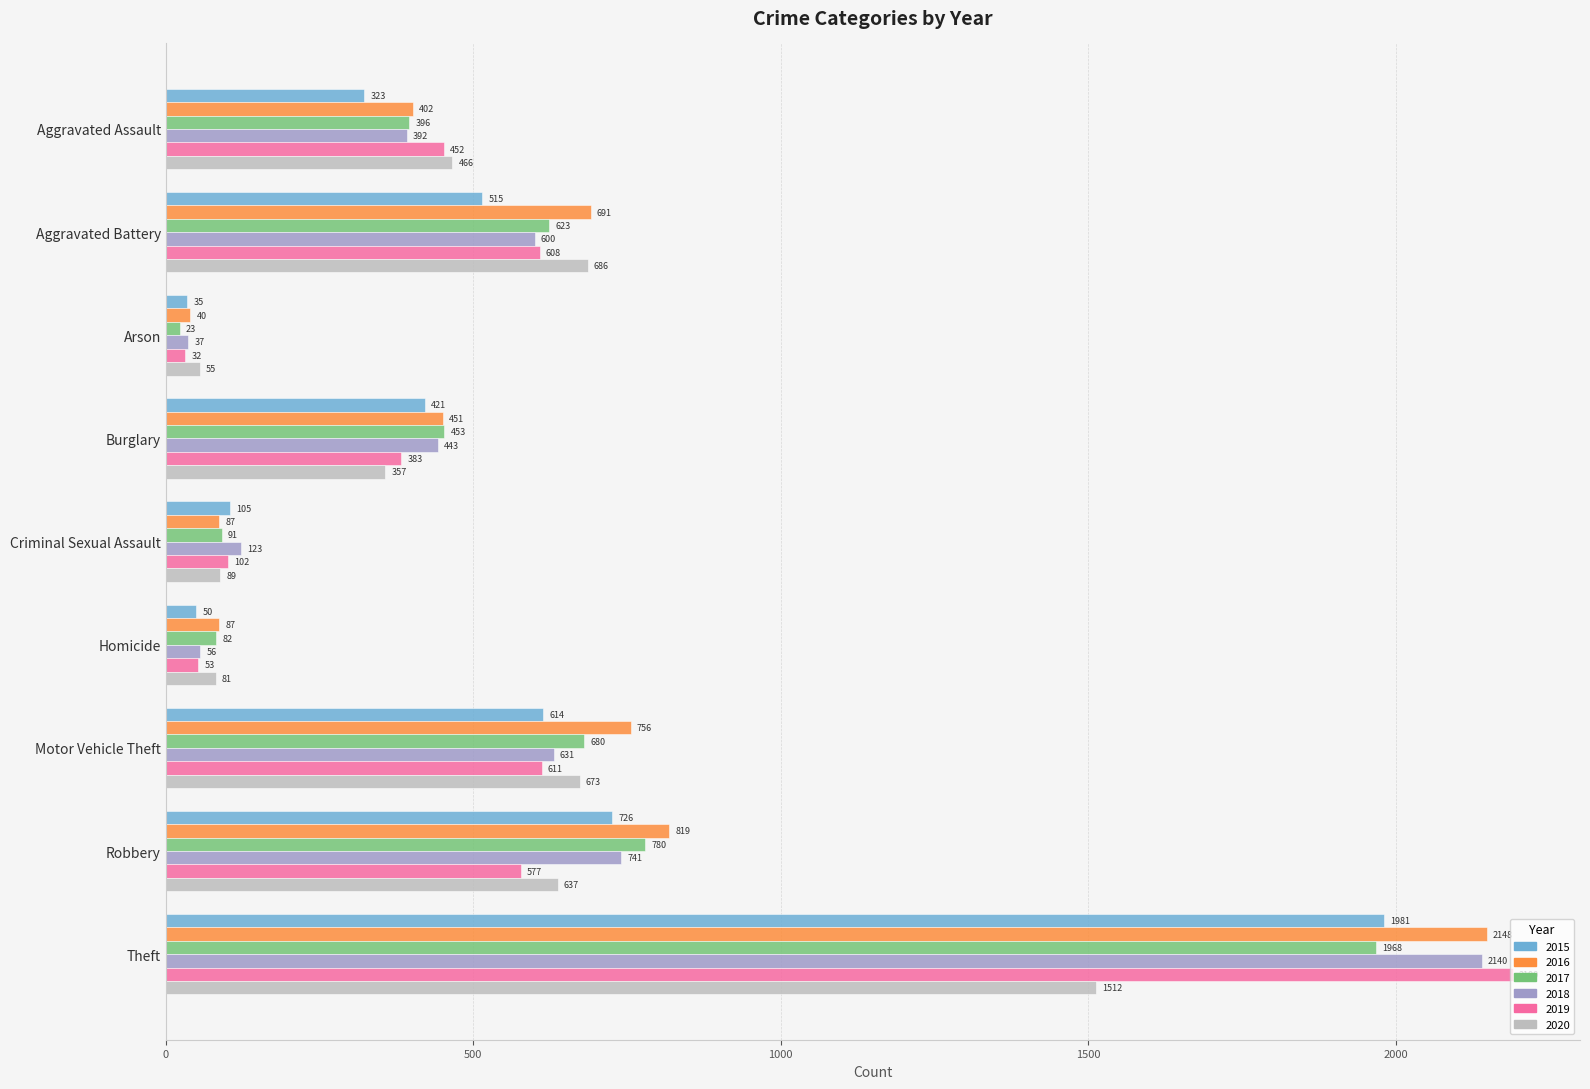

The 2017 series shows 329 at Aggravated Battery. True or false?

False